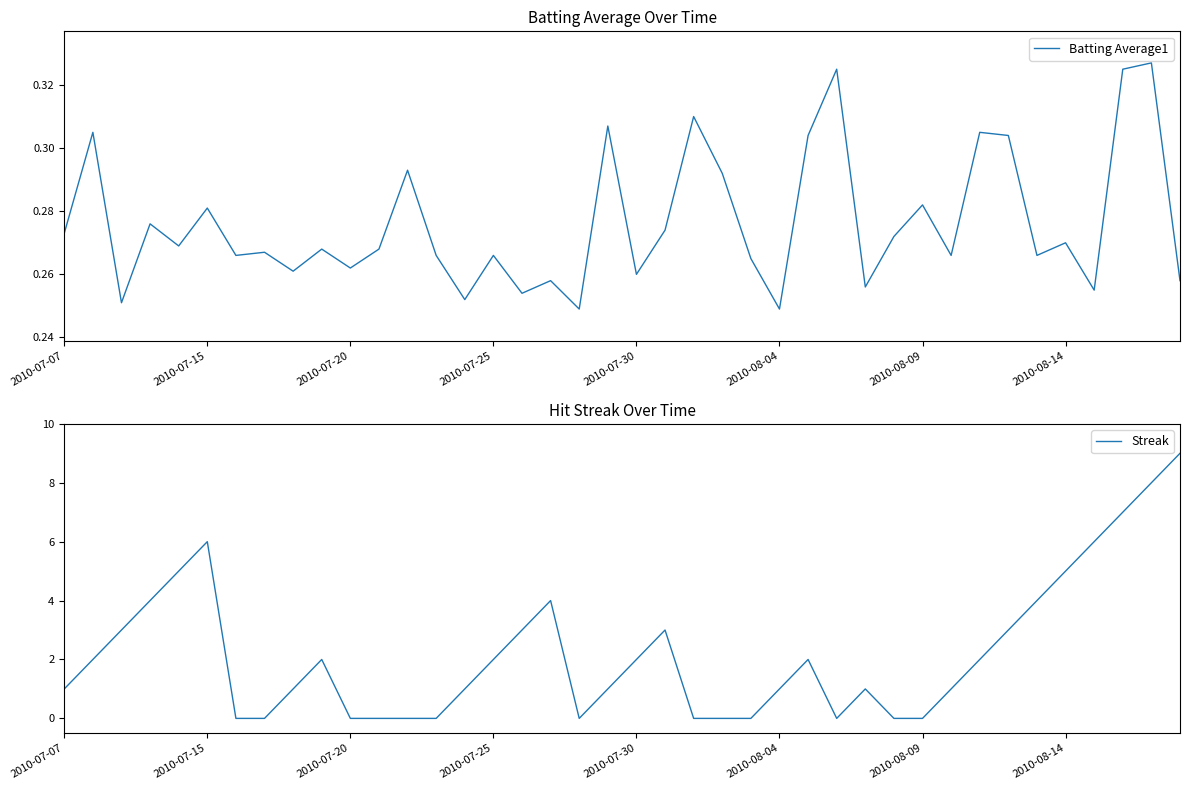

True or false: Streak has a value of 5 at 2010-08-14.

True